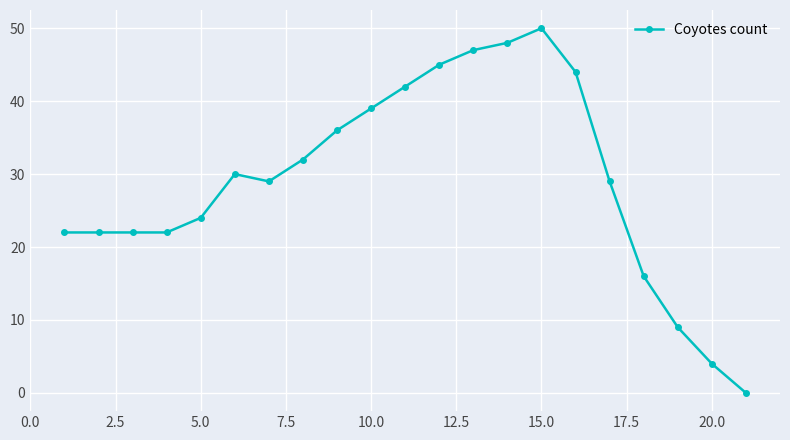

What is the value of the 10th point from the left?

39